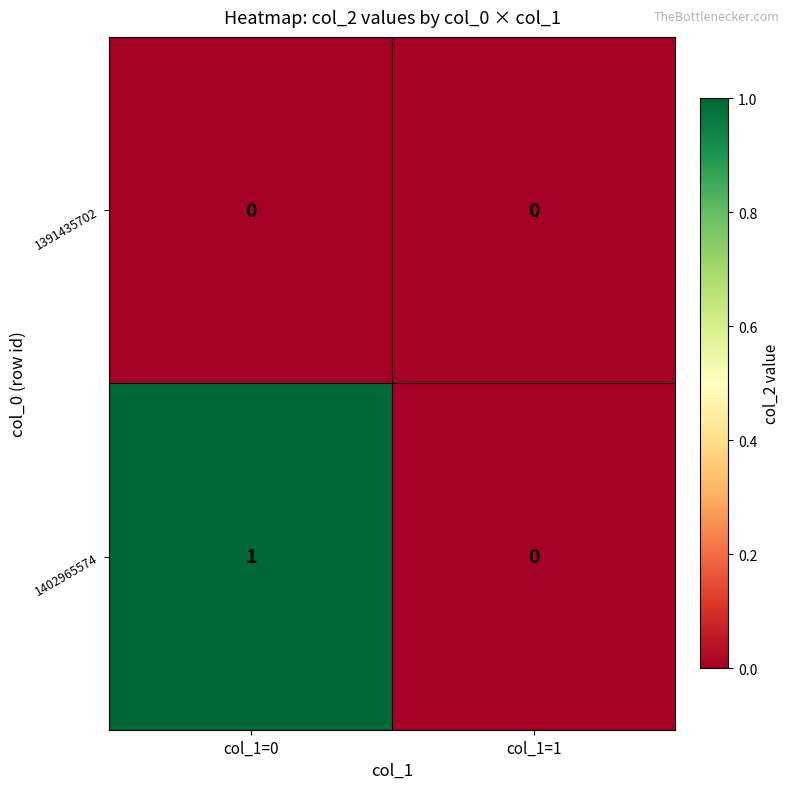

Reading right to left, list all the values displayed in this chart.

1391435702: 0	0
1402965574: 0	1